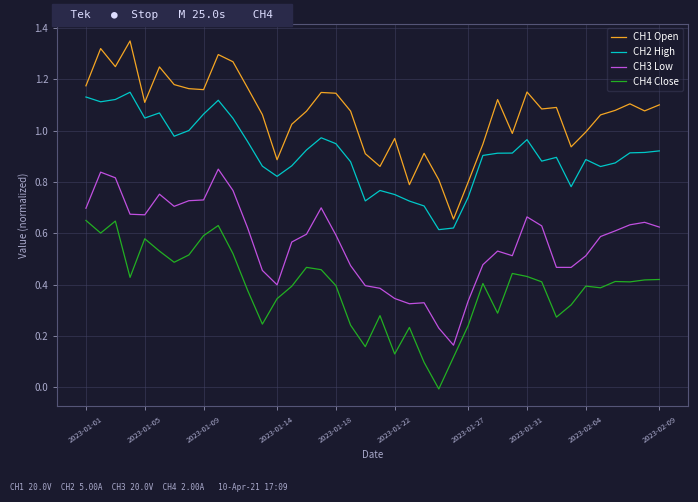

Rank the series by their maximum value, from highest to lowest.

CH1 Open, CH2 High, CH3 Low, CH4 Close